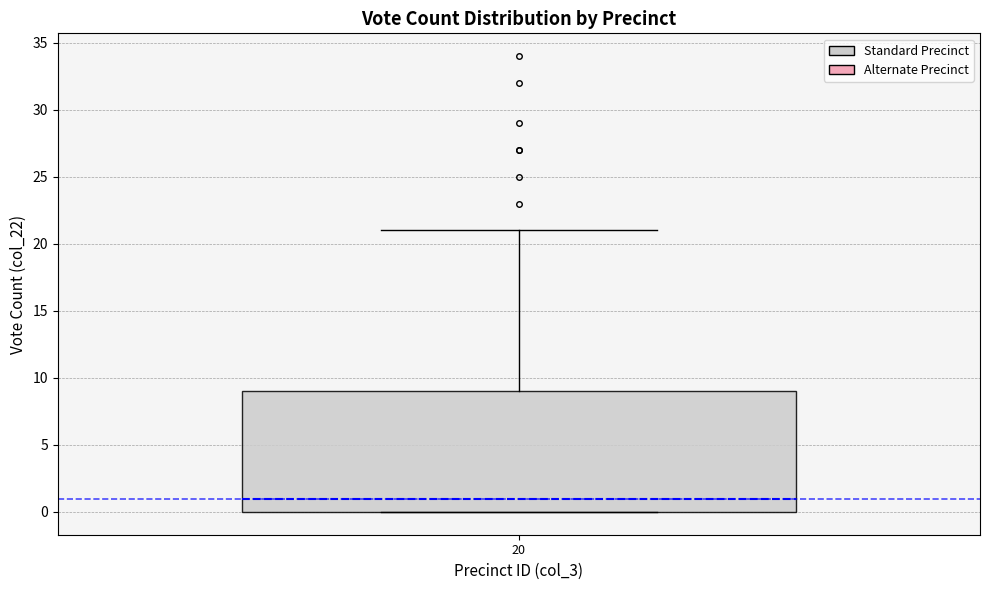

Where is the lower edge of the box at x = 20 on the y-axis? The values are not printed on the chart, so give them approximately, as read against the axis.

0